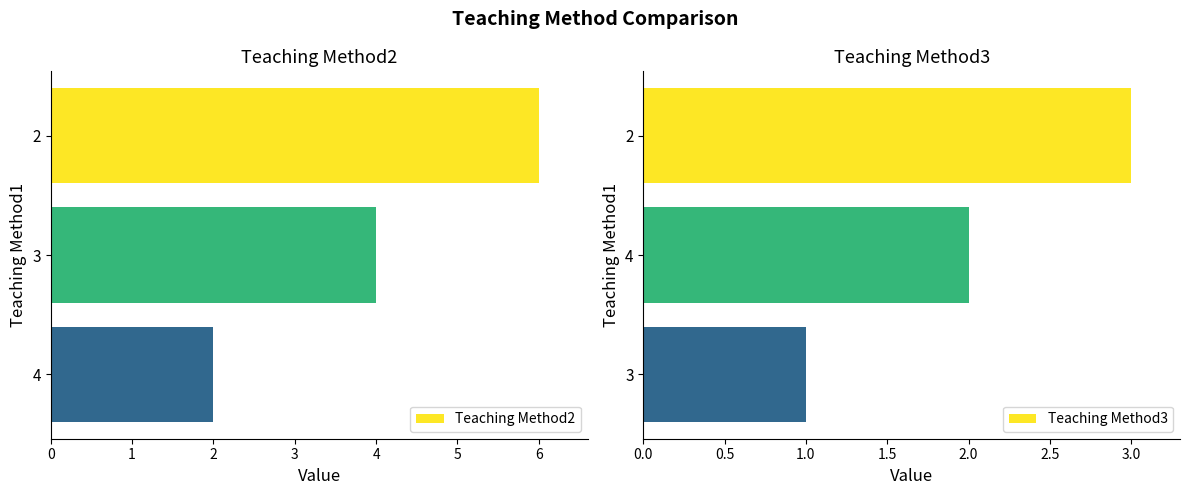

What is the minimum value shown in the chart?

1